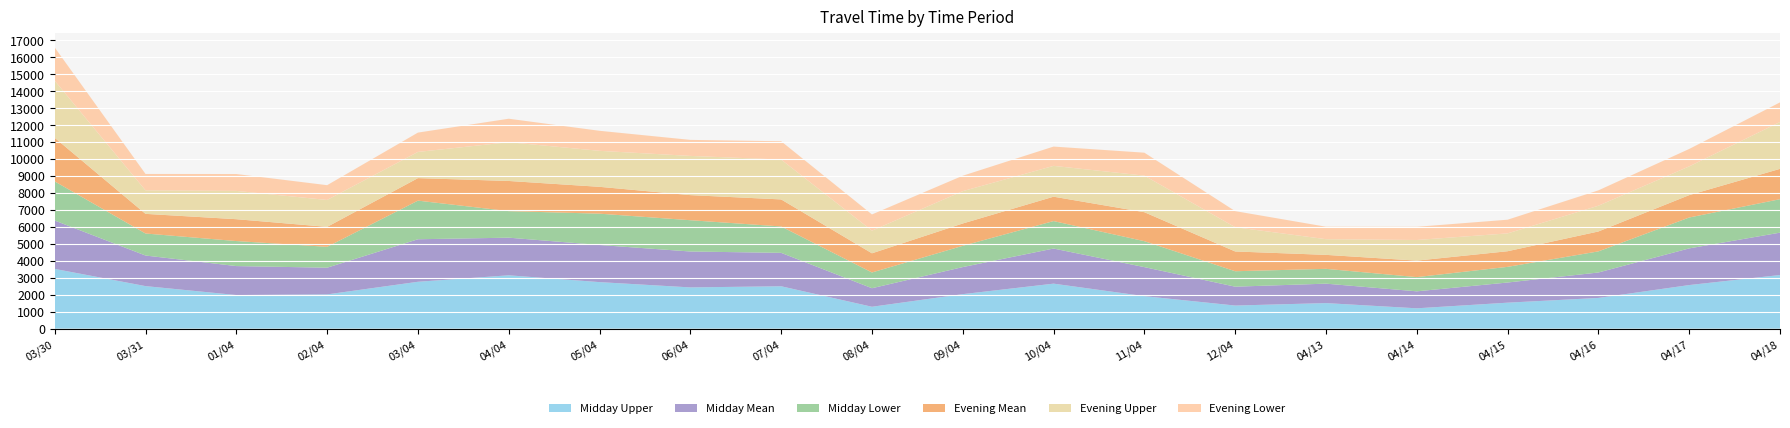

Reading left to right, list all the values displayed in this chart.

Midday Upper: 3516	2502	1976	2014	2757	3139	2737	2426	2493	1286	2029	2647	1911	1358	1502	1195	1527	1806	2564	3156
Midday Mean: 2847	1801	1706	1573	2504	2215	2186	2114	1968	1092	1594	2068	1709	1111	1145	1000	1187	1498	2159	2494
Midday Lower: 2305	1297	1473	1228	2274	1563	1844	1842	1554	927	1252	1616	1528	909	872	837	922	1243	1818	1970
Evening Mean: 2566	1156	1287	1175	1325	1776	1581	1477	1591	1129	1315	1436	1706	1164	823	971	920	1172	1318	1786
Evening Upper: 3360	1383	1666	1584	1542	2283	2119	2309	2347	1333	1902	1815	2152	1428	924	1214	1050	1516	1692	2757
Evening Lower: 1960	967	994	871	1139	1382	1180	944	1078	955	910	1136	1352	948	733	777	806	905	1026	1157